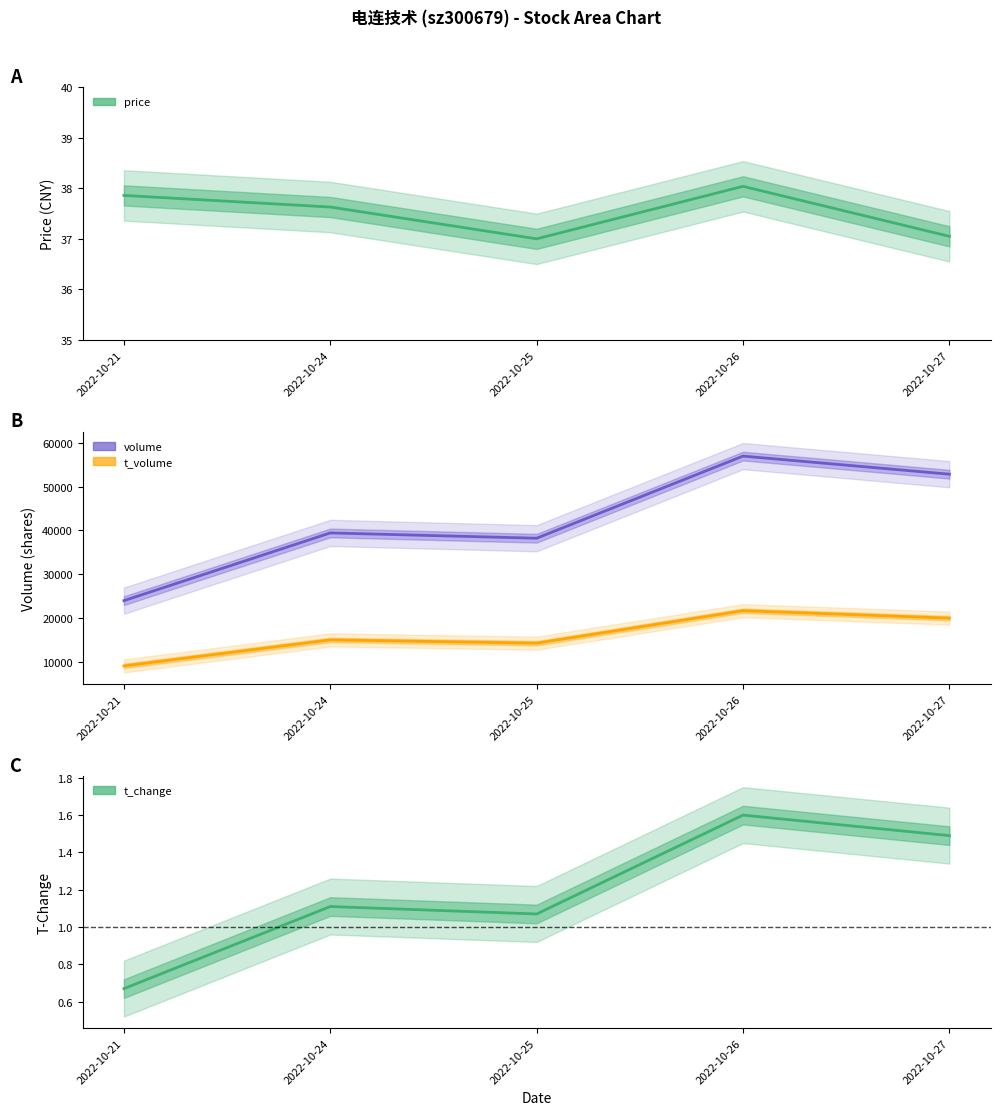

True or false: t_change and volume intersect in this chart.

False